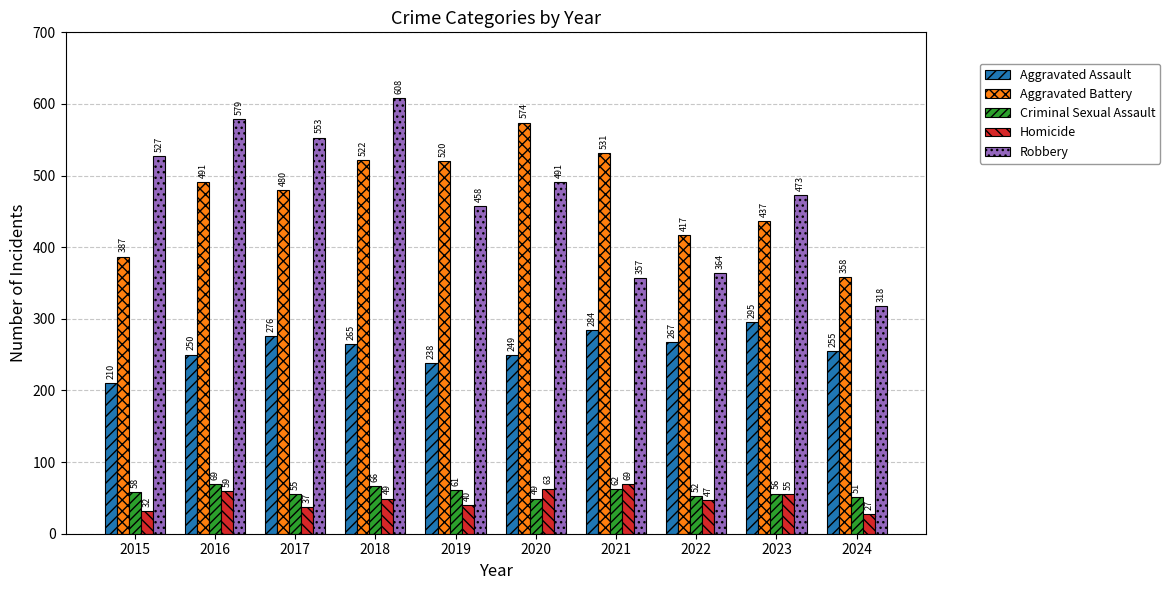

Rank the categories by Aggravated Battery value from highest to lowest.

2020, 2021, 2018, 2019, 2016, 2017, 2023, 2022, 2015, 2024